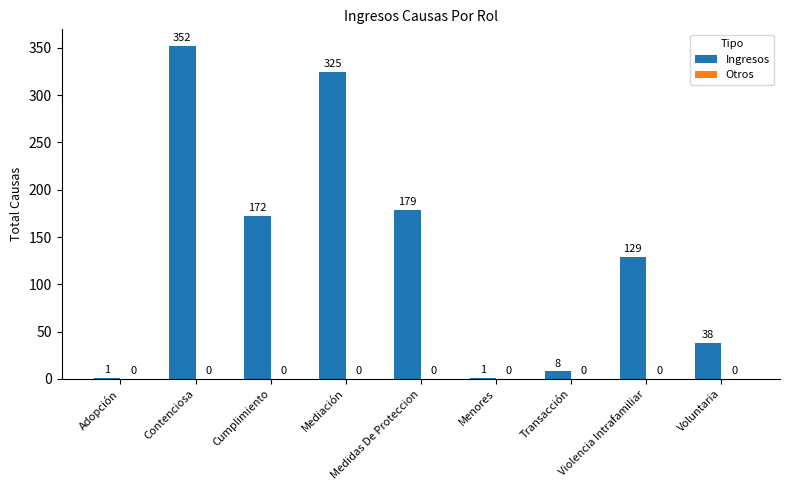

Which category has the highest value across all series?

Contenciosa